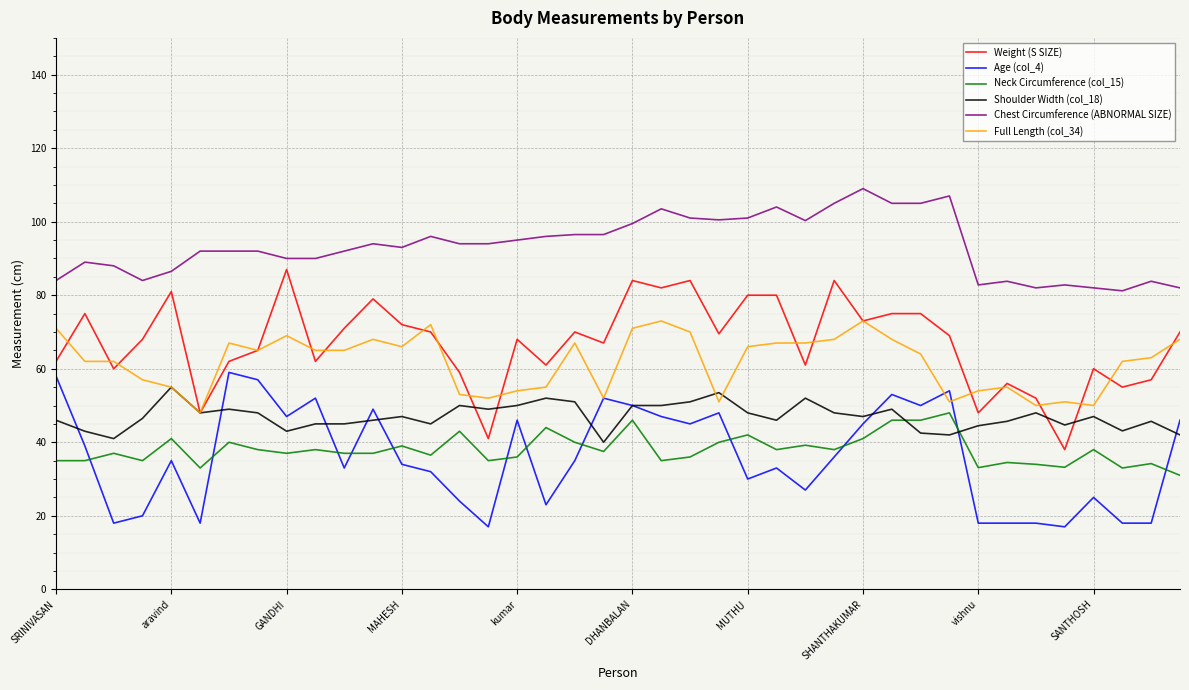

Which series has the largest total across all categories?

Chest Circumference (ABNORMAL SIZE)